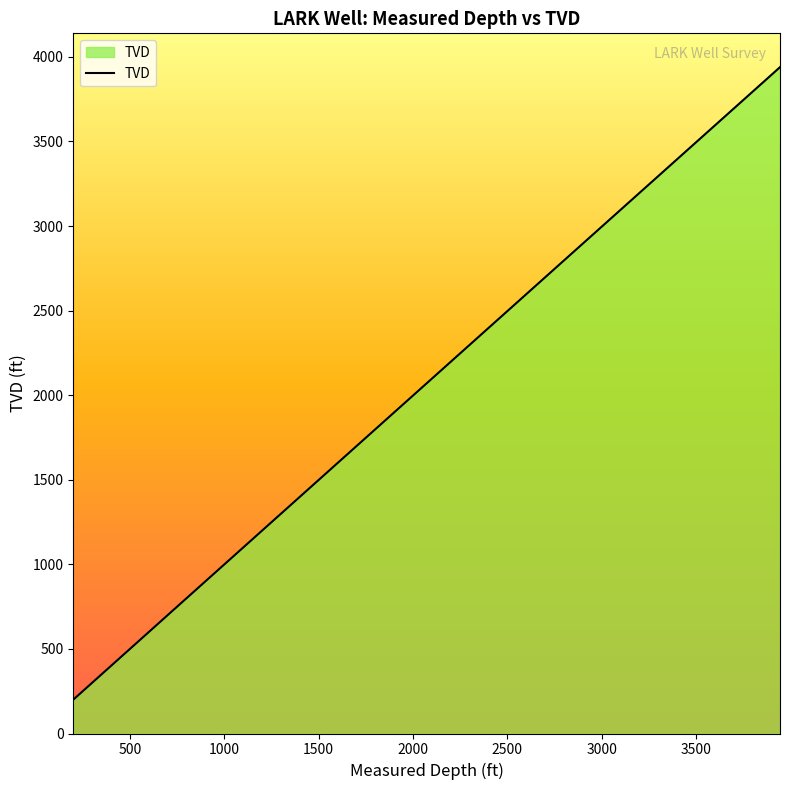

What is the average value?

2033.5